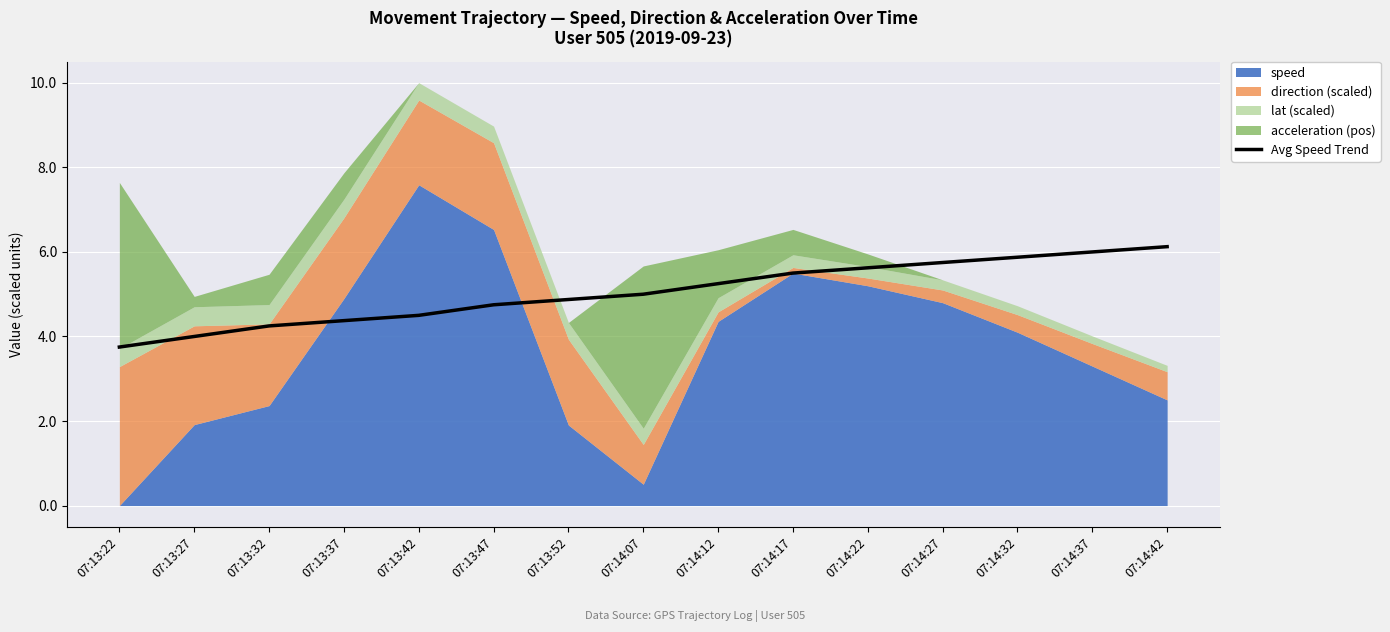

Is it true that the value at 07:14:07 is 3.0?

False